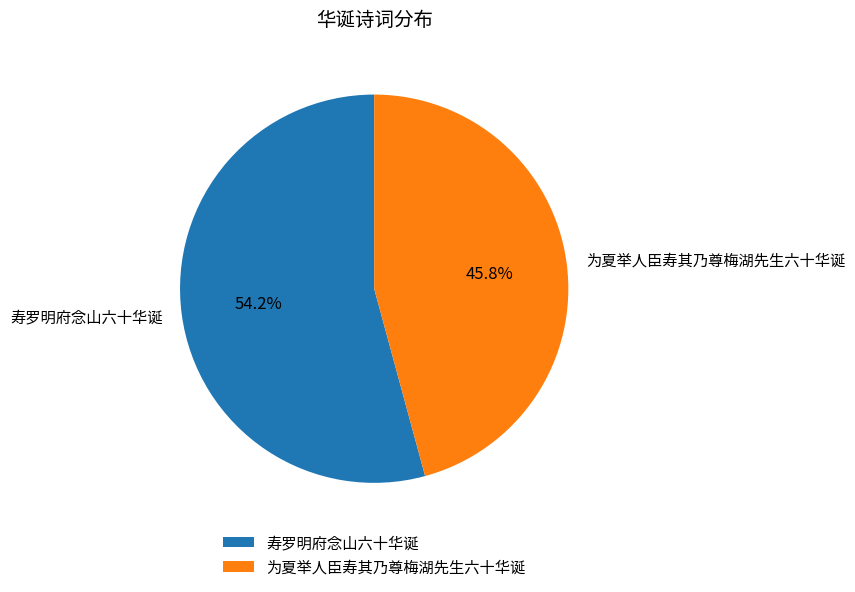

Count the number of slices in the pie.

2